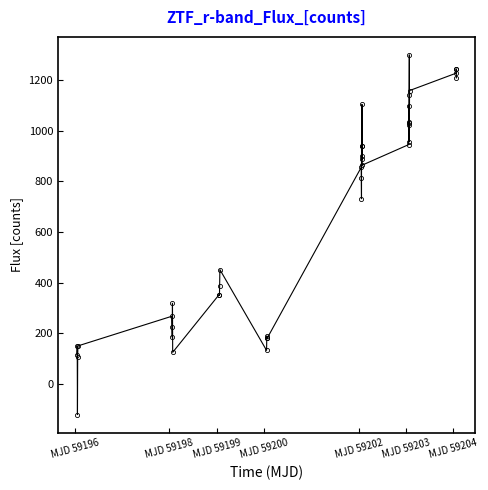

True or false: there are more than 2 points higher than both neighbors.

True